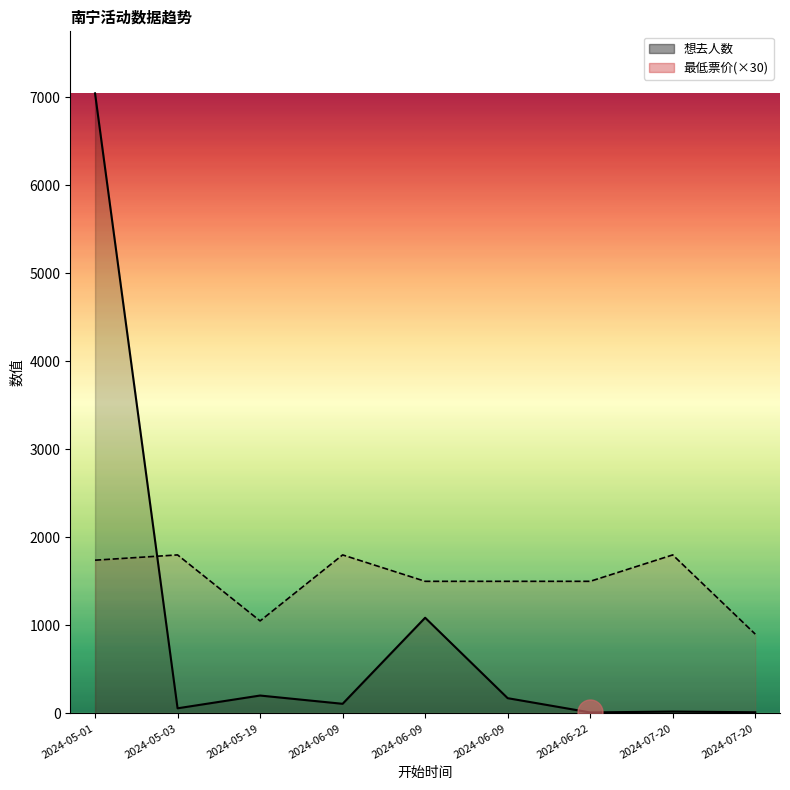

How many data points does each series have?

9